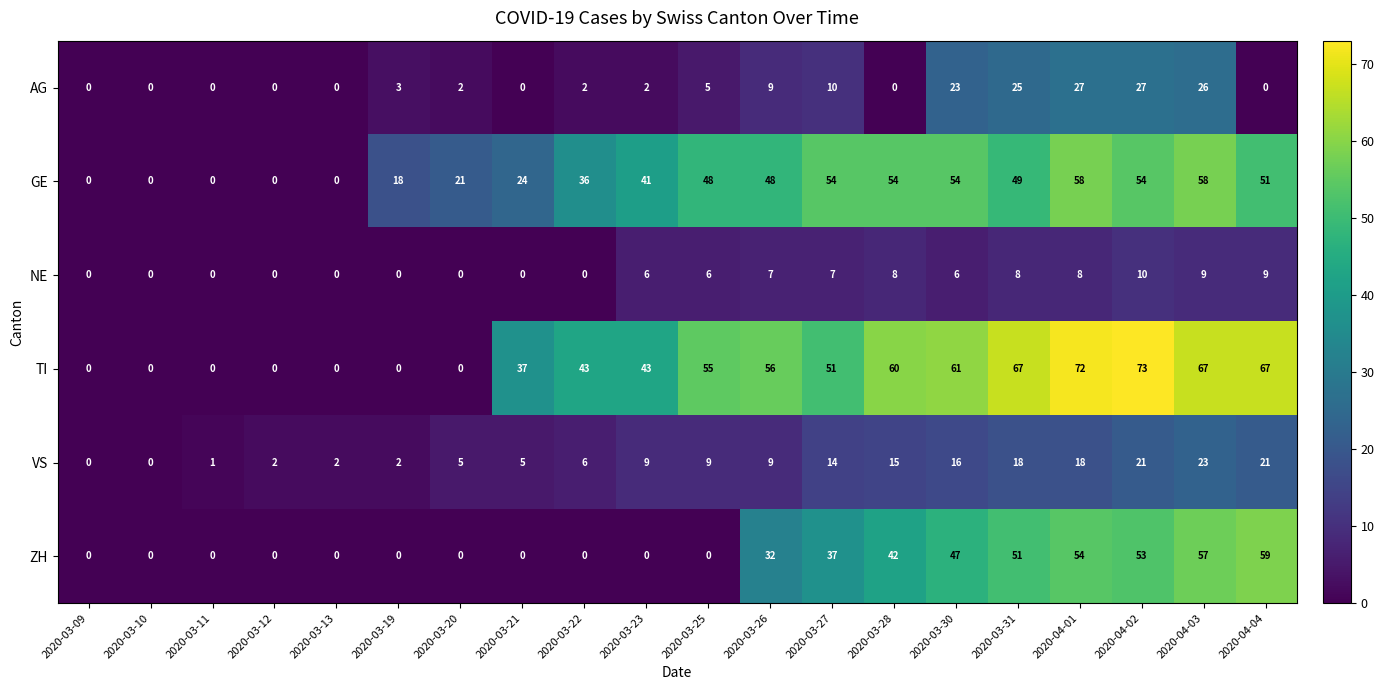

List the series in order of their peak value, highest first.

TI, ZH, GE, AG, VS, NE